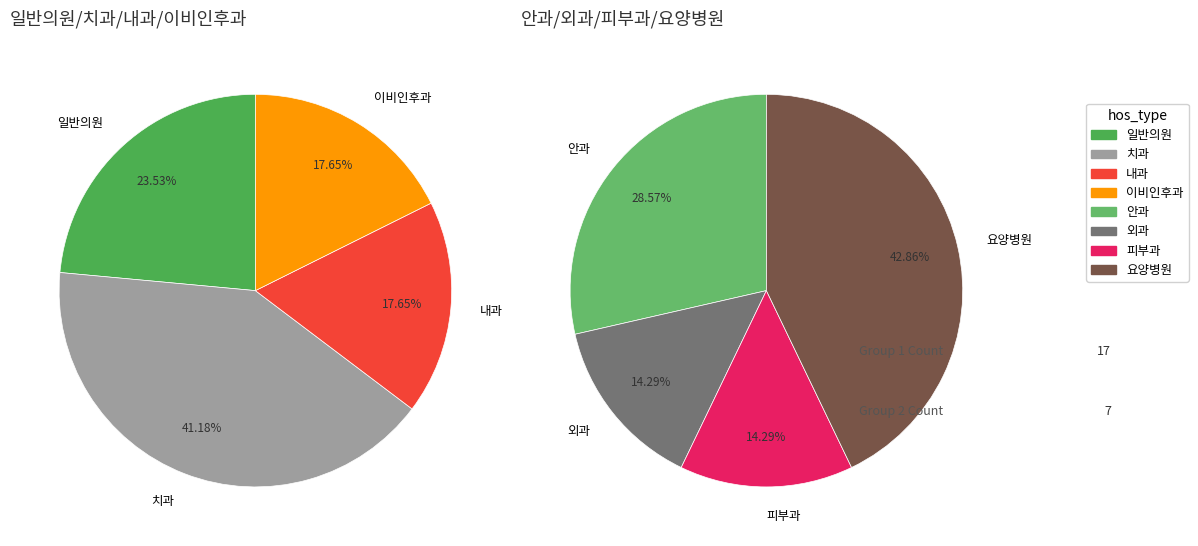

Which has a higher value, 일반의원 or 피부과?

일반의원